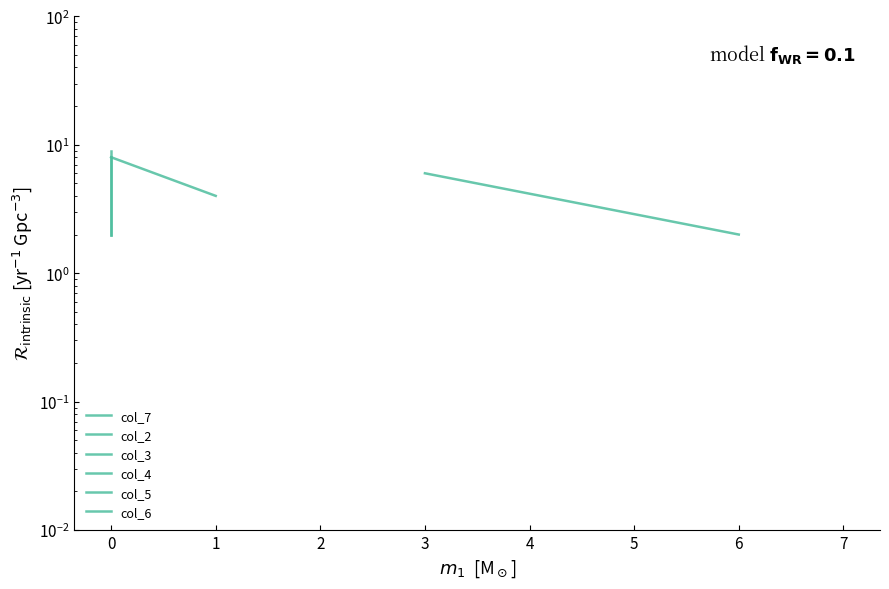

List the labels in order of col_7 value, smallest first.

6, 7, 0, 0, 0, 0, 0, 1, 3